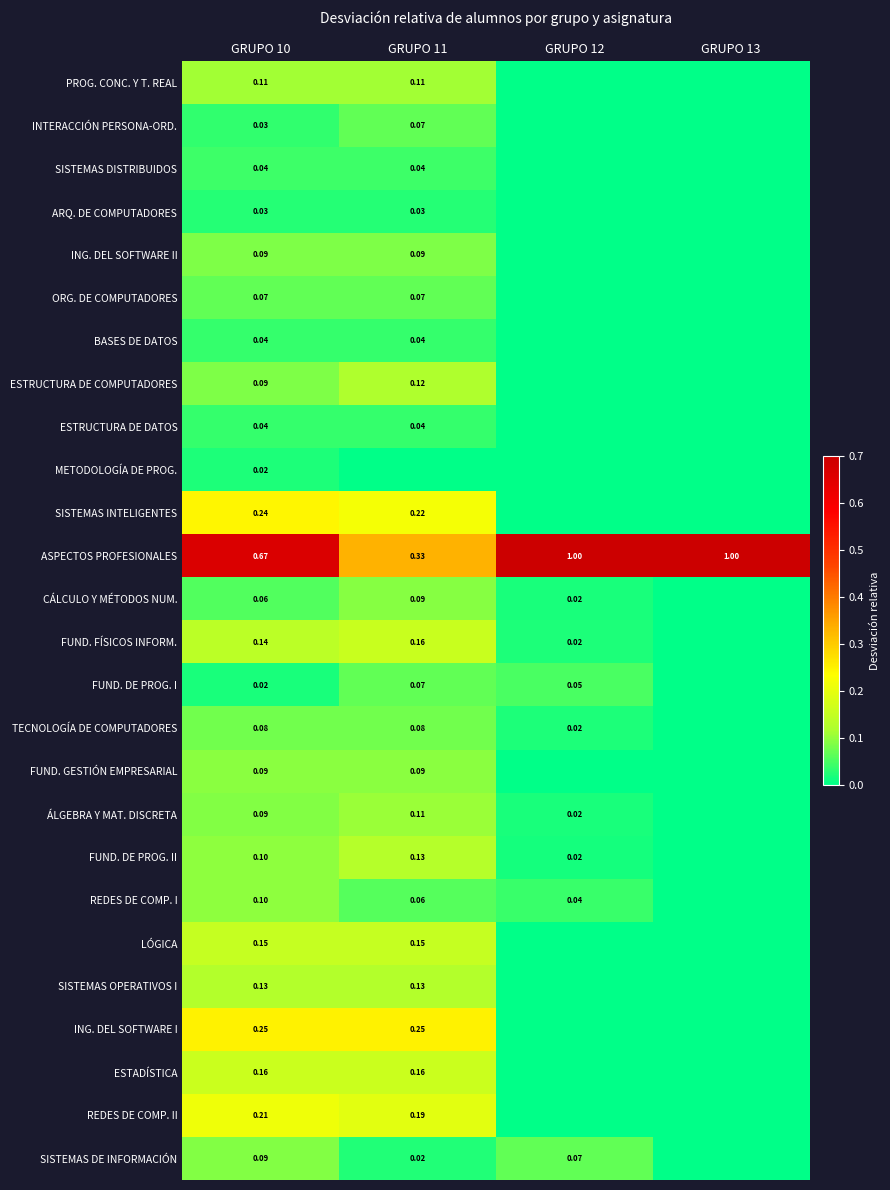

The ORG. DE COMPUTADORES series shows -0.0 at GRUPO 12. True or false?

False